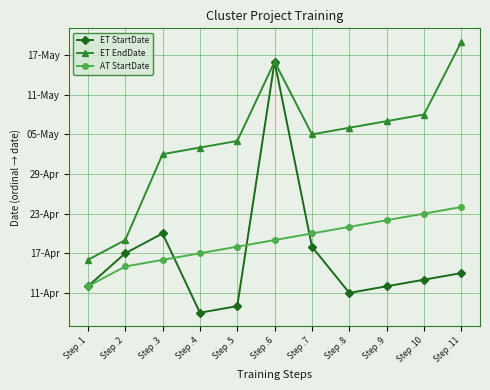

At which category is the sum across all series the highest?

Step .6